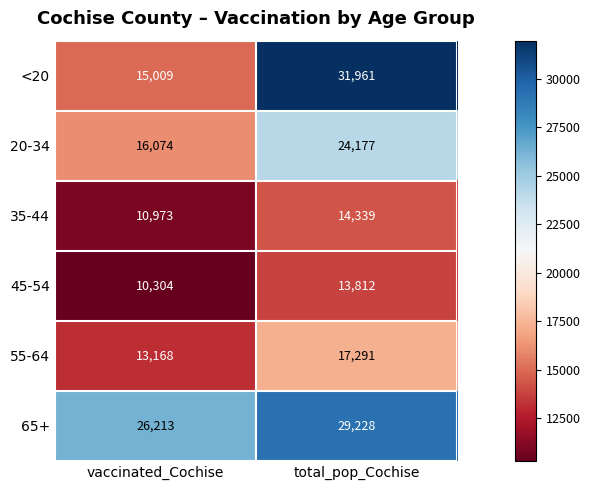

Is it true that 45-54 equals 7100 at vaccinated_Cochise?

False